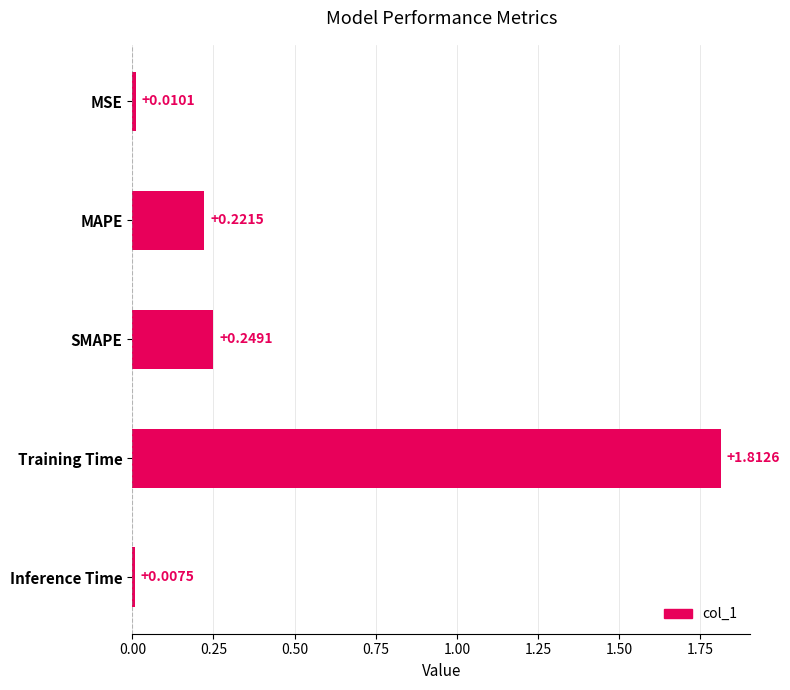

What is the label of the 5th bar from the top?

Inference Time